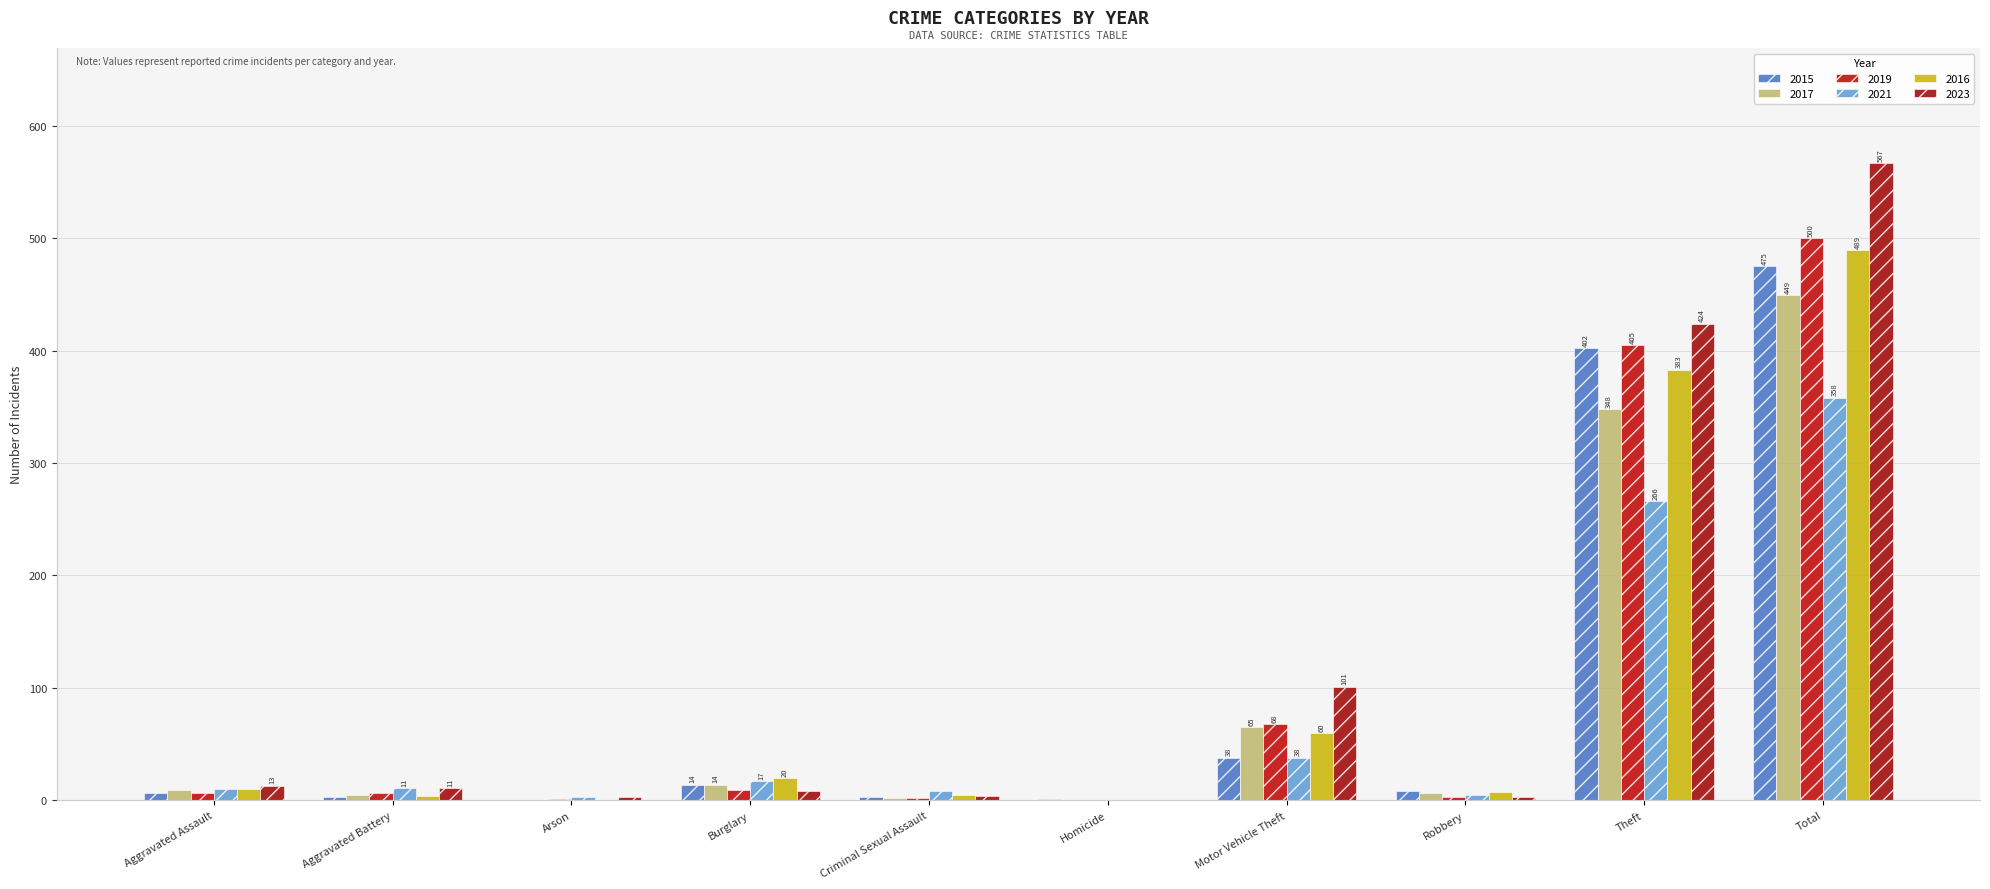

True or false: 2023 has a value of 7 at Aggravated Assault.

False